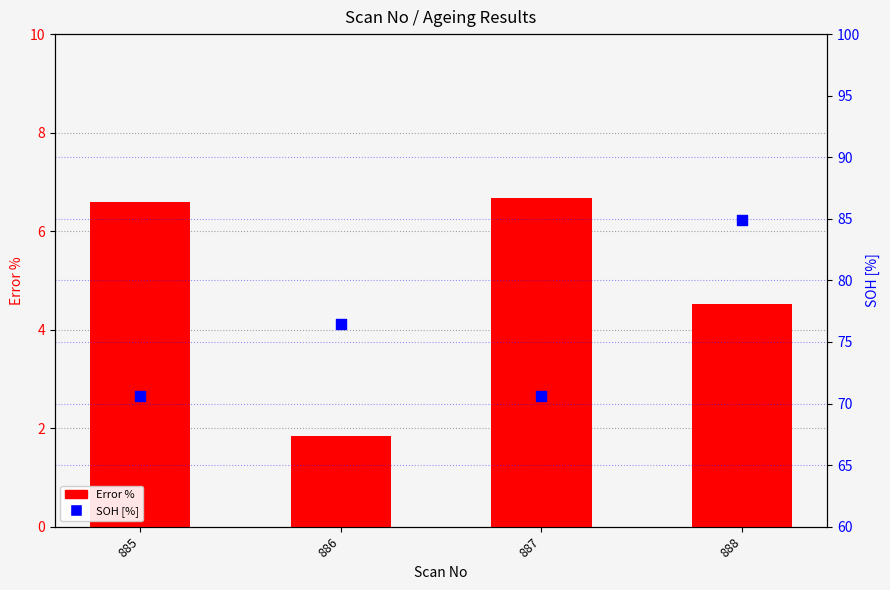

What are all the series names shown in the legend?

Error %, SOH [%]